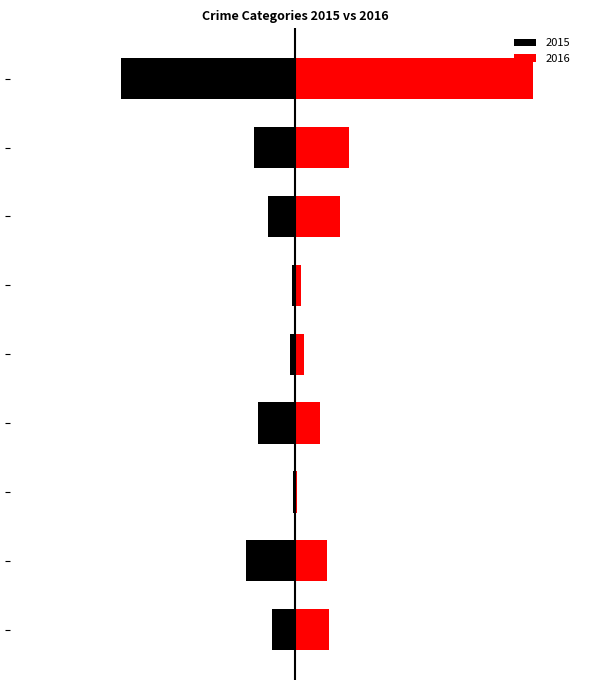

What is the label of the 8th bar from the left?

Robbery